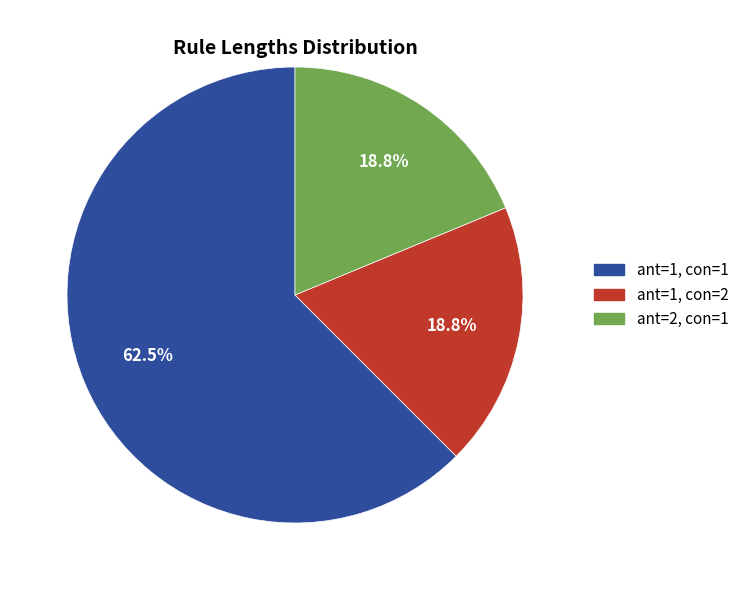

To the nearest percent, what is the difference between the largest and smallest slice percentages?

44%